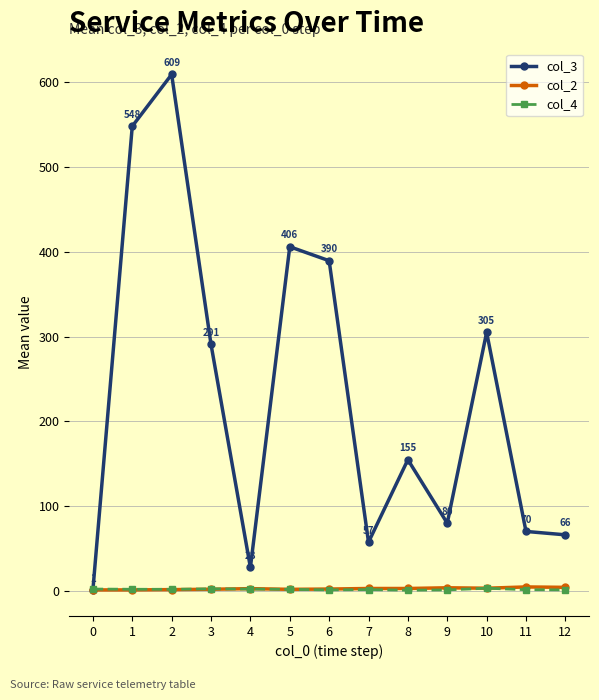

In col_3, how many points are higher than both neighbors (excluding endpoints)?

4